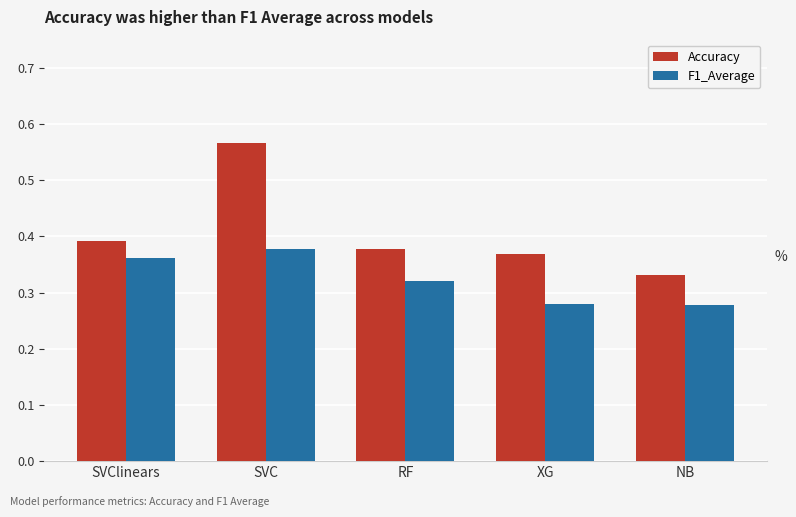

What is the difference between the maximum and minimum values in the F1_Average series?

0.1